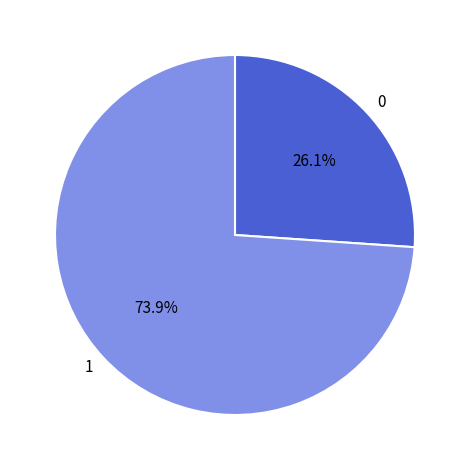

Do 1 and 0 together represent more than half of the pie?

Yes